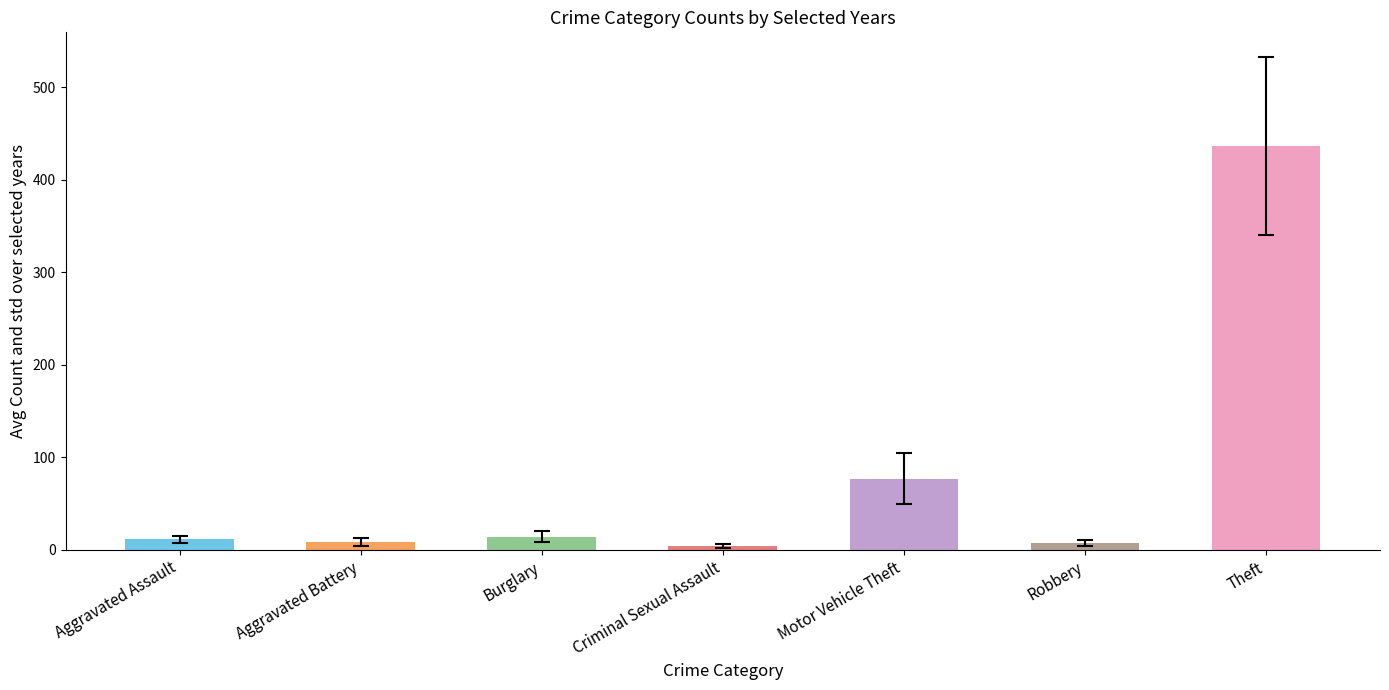

Is it true that 2019 equals 309 at Theft?

False